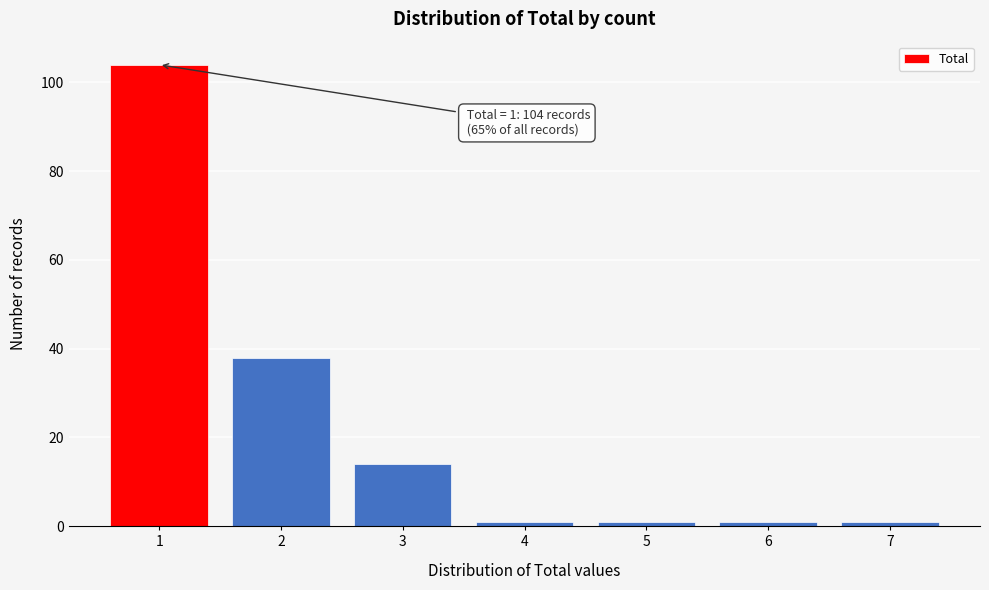

Which range on the x-axis has the tallest bar?

0.5 to 1.5